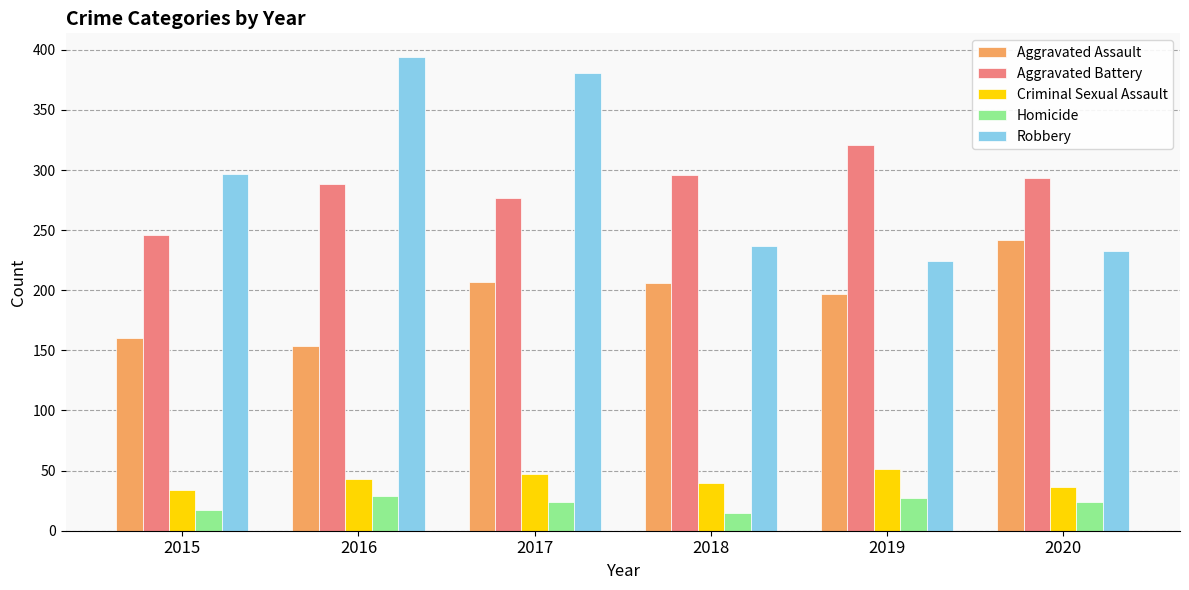

List the series in order of their peak value, highest first.

Robbery, Aggravated Battery, Aggravated Assault, Criminal Sexual Assault, Homicide